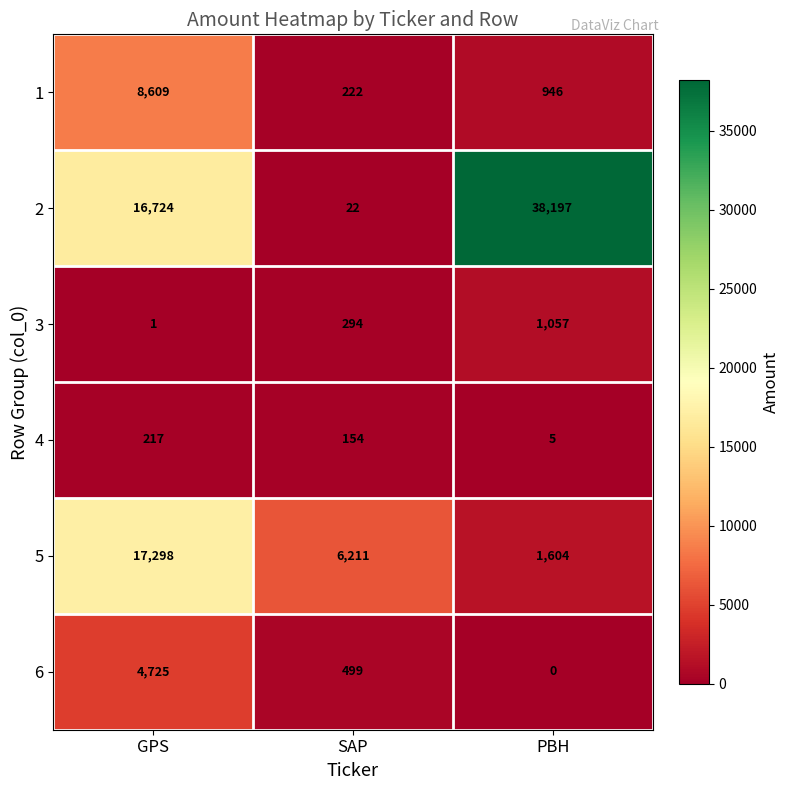

Which series changed the most between GPS and PBH?

2